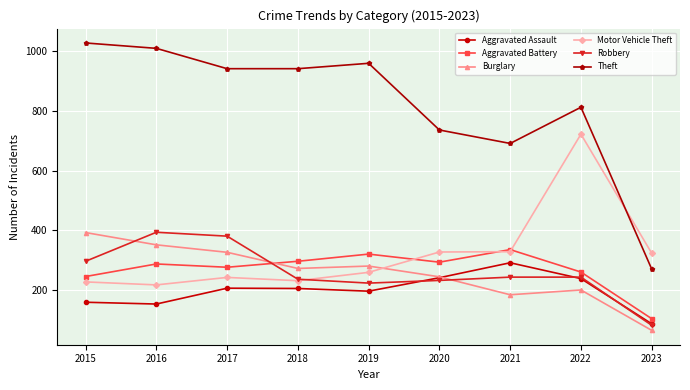

At how many categories does at least one series exceed 512?

8